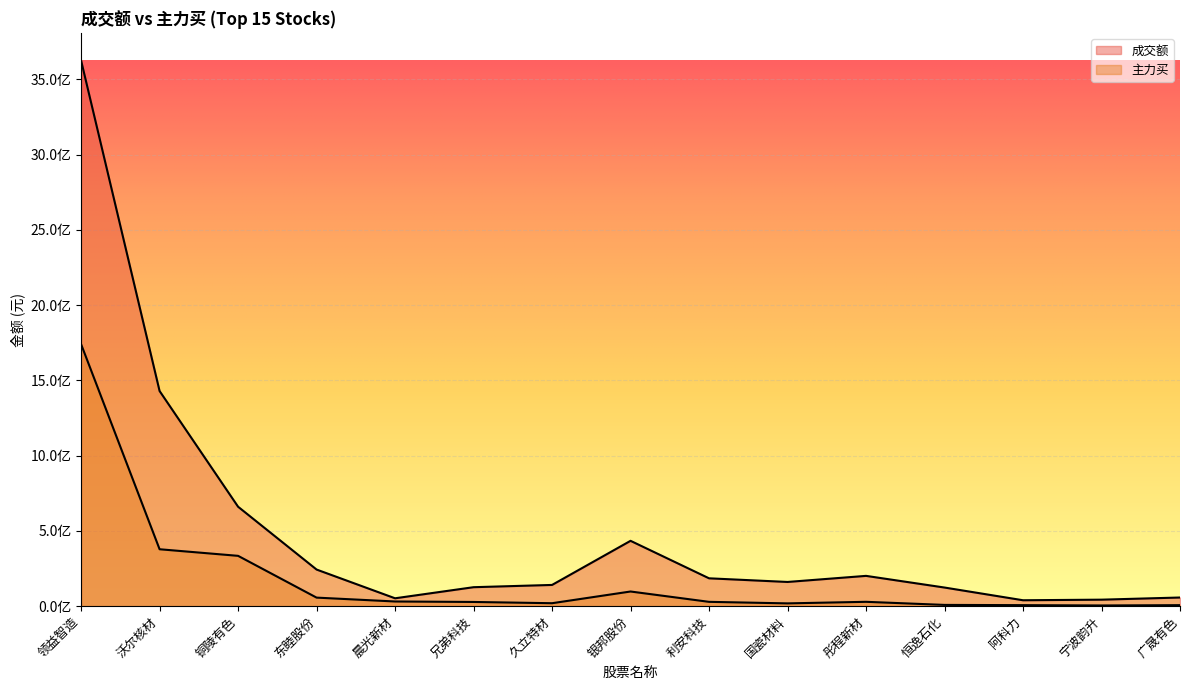

True or false: 主力买 and 成交额 cross at least once.

False